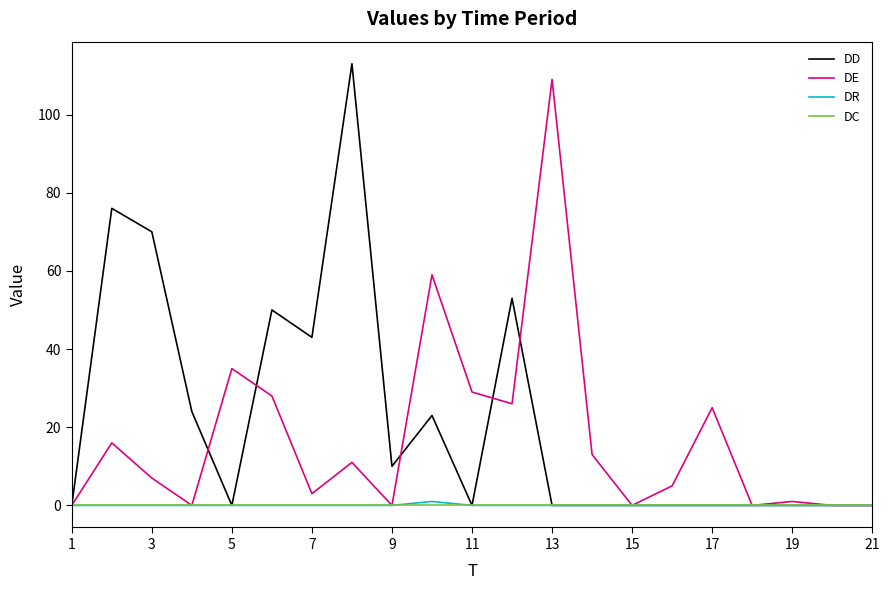

What is the greatest value displayed?

113